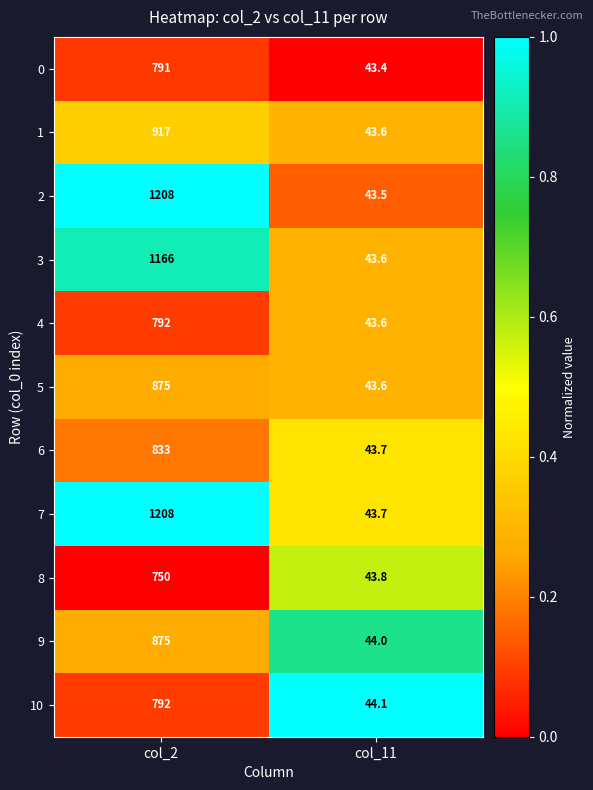

Read the 5 value at col_11.

43.6